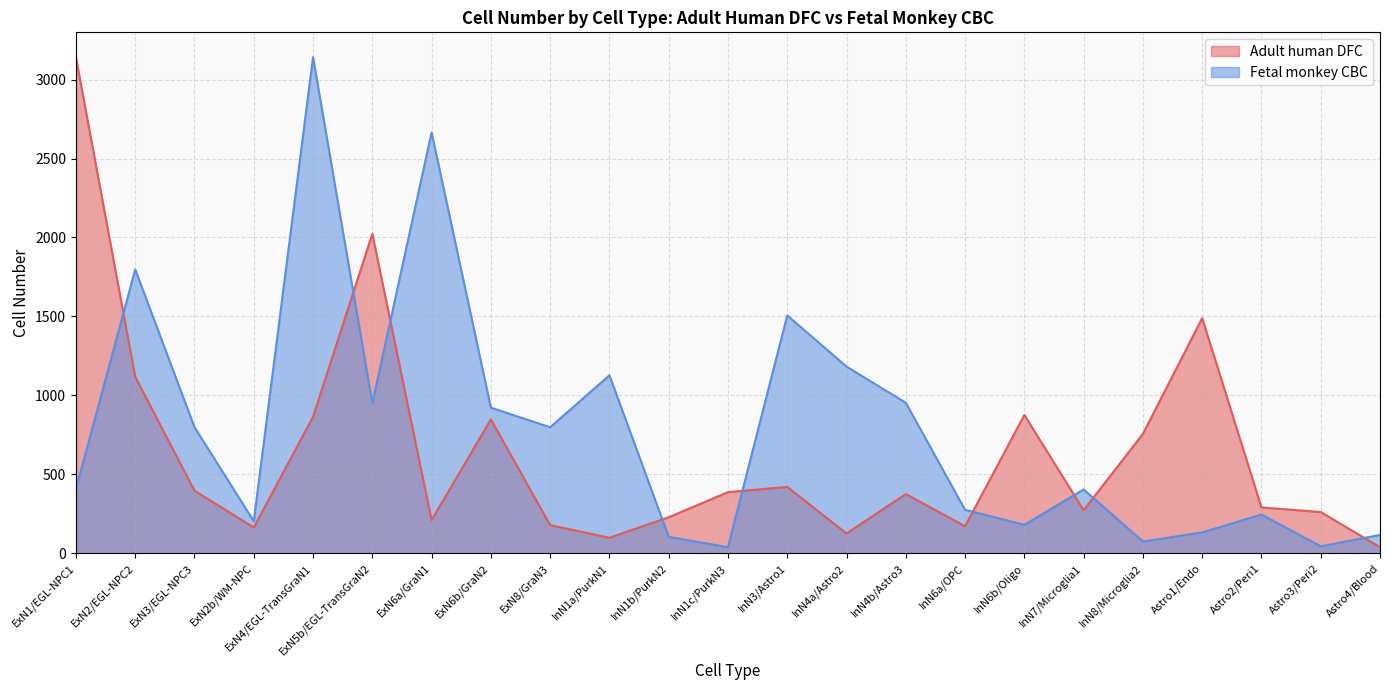

What is the minimum value shown in the chart?

38